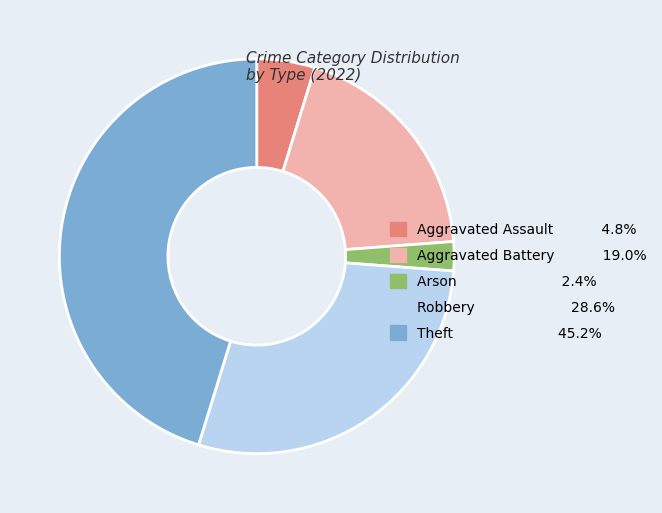

The Robbery slice represents 29% of the pie. True or false?

True